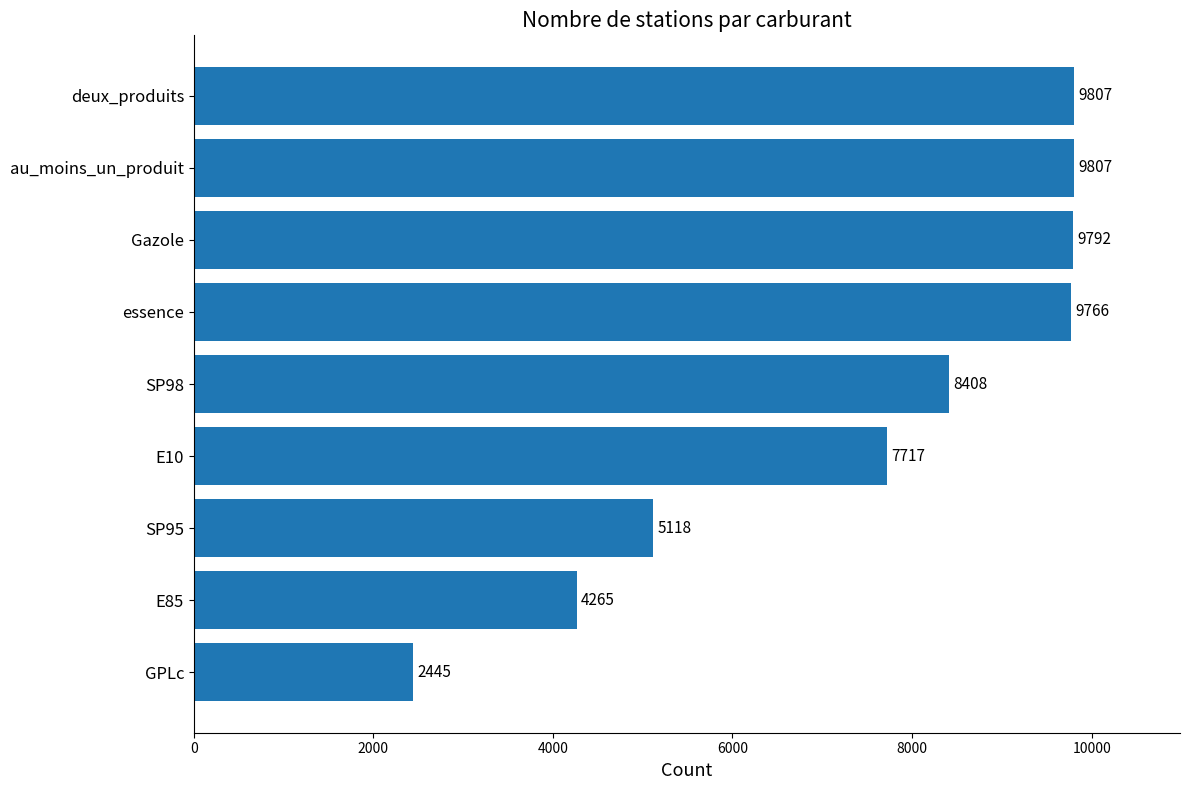

Is it true that the value at Gazole is 15079?

False